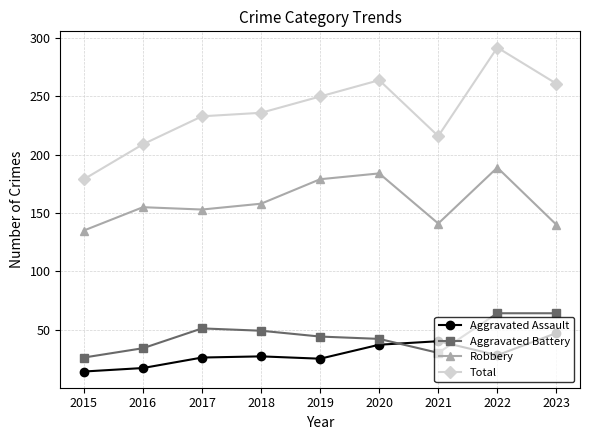

True or false: Total and Aggravated Assault intersect in this chart.

False